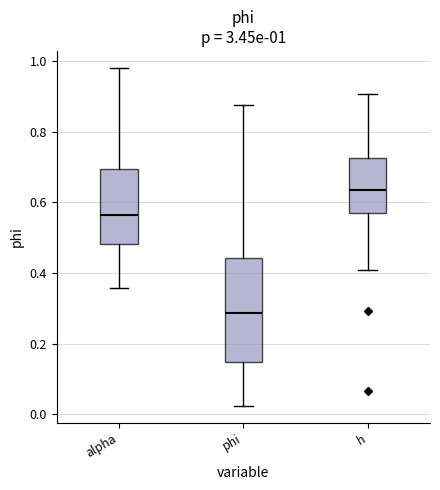

Which box is the tallest, from its lower edge to its upper edge?

phi